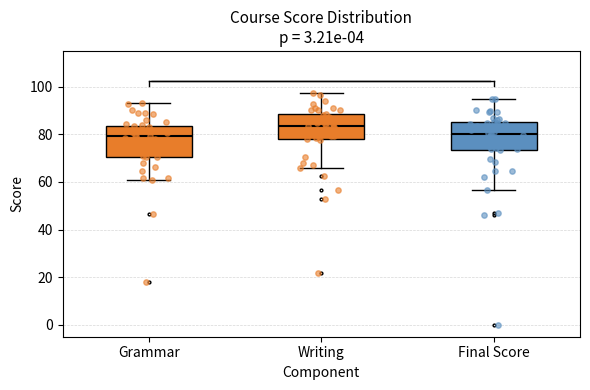

Where is the upper edge of the box for Grammar on the y-axis? The values are not printed on the chart, so give them approximately, as read against the axis.

84